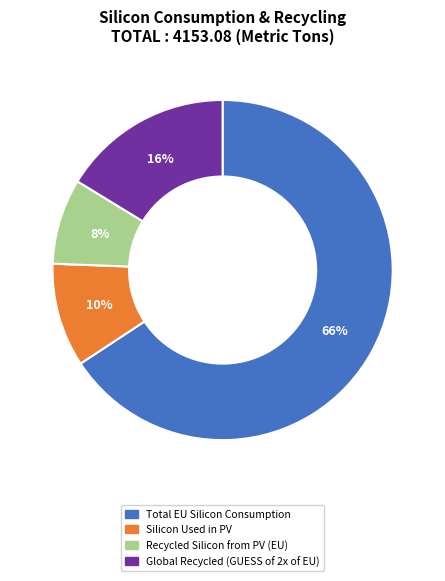

Count the number of slices in the pie.

4